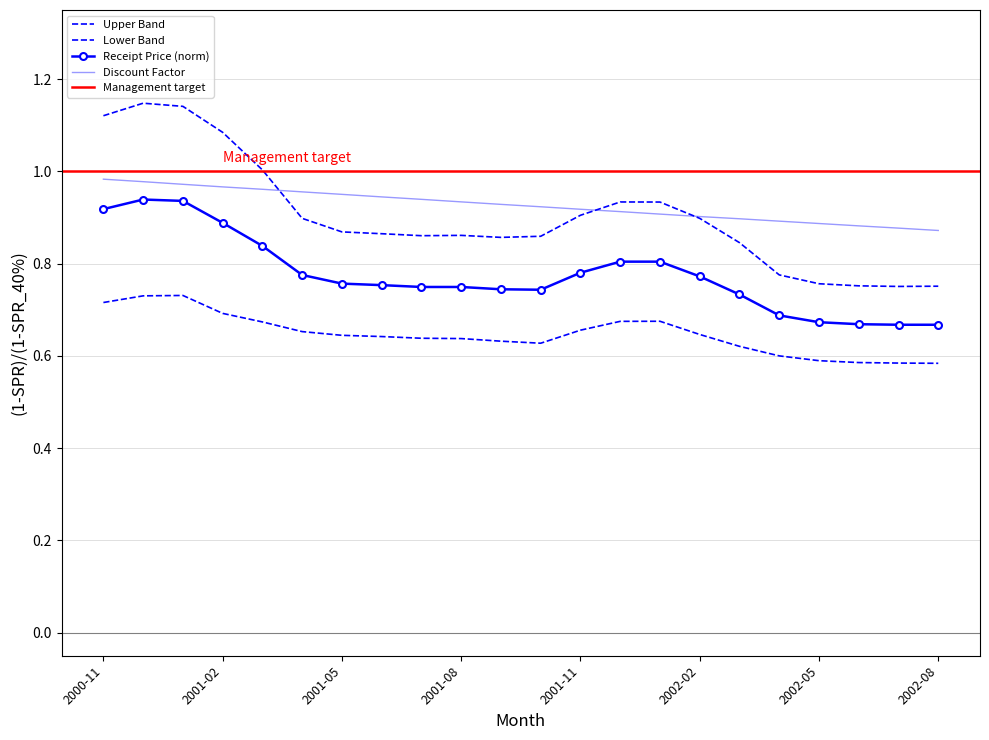

Count the number of categories in the chart.

22